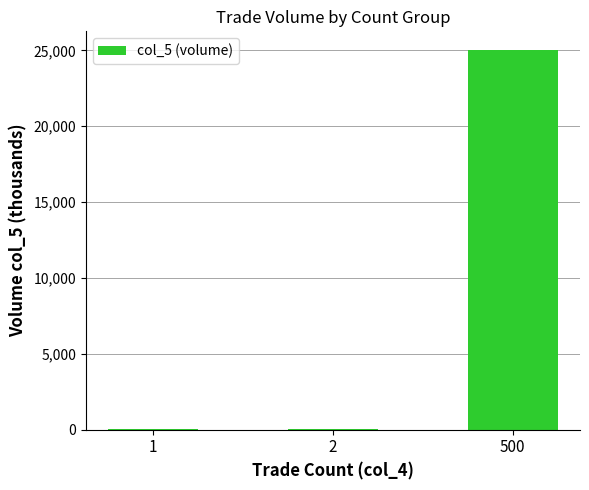

Between 1 and 500, which is larger?

500